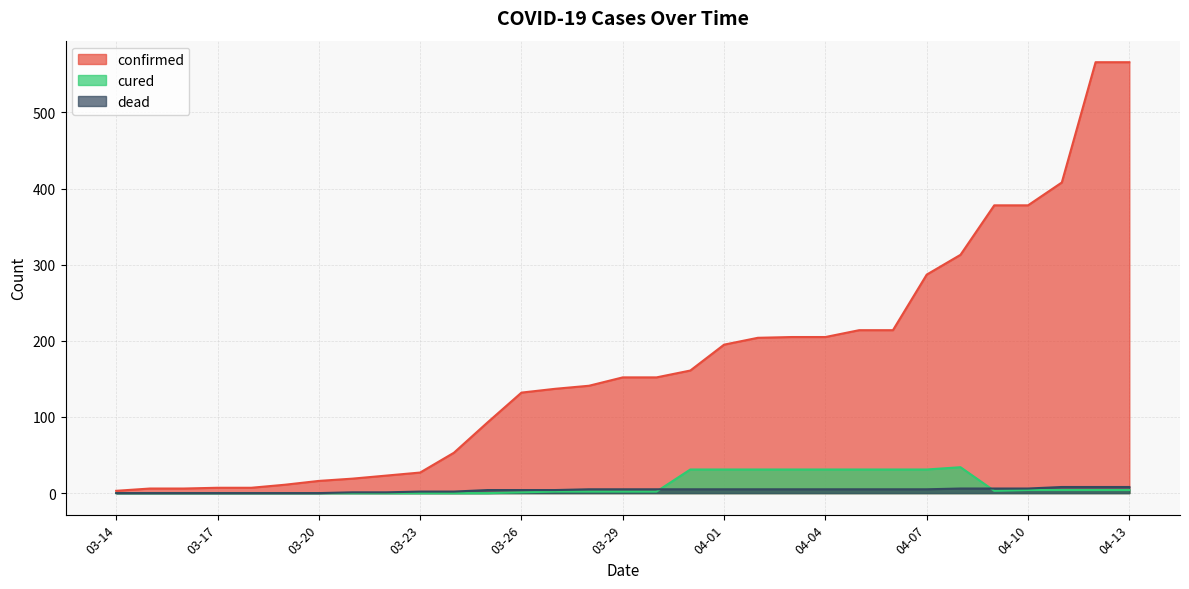

What is the label of the 10th point from the left?

03-23